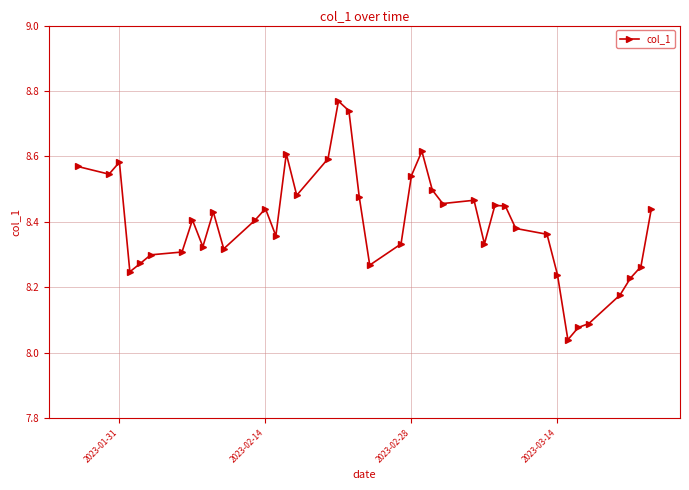

True or false: the data has more than 2 interior local peaks.

True